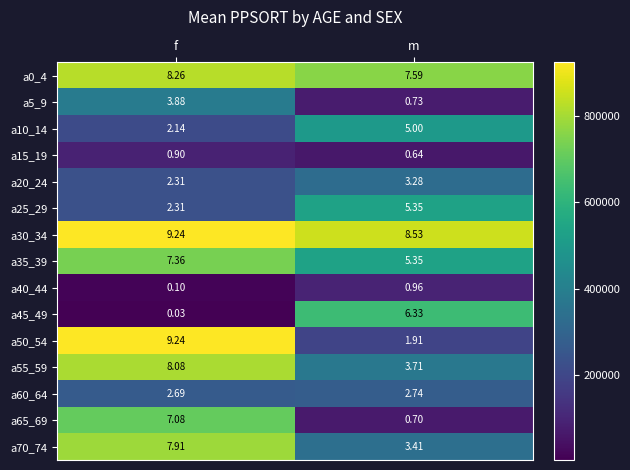

Which category has the lowest value across all series?

f